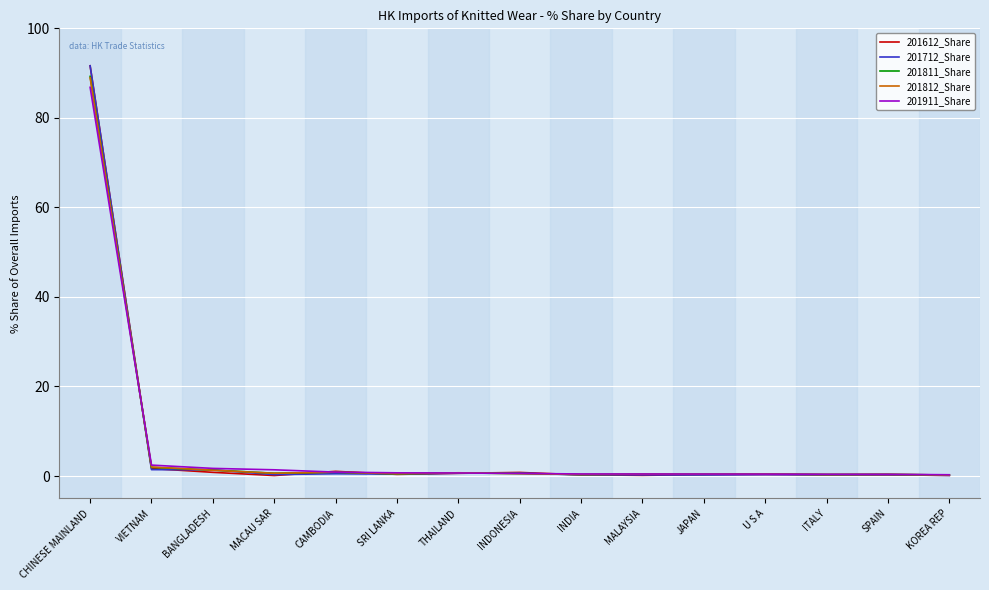

What is the difference between the maximum and minimum values in the 201712_Share series?

91.5